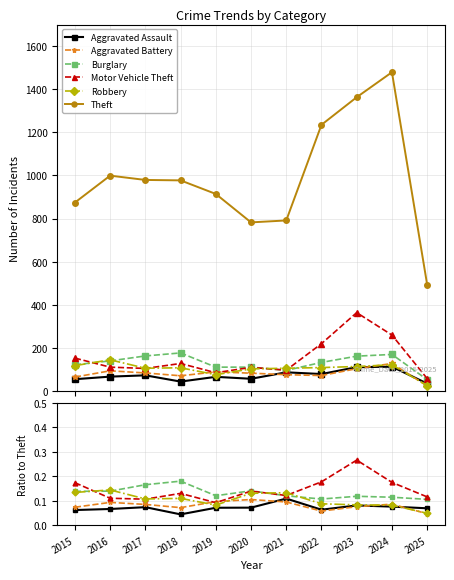

How many interior local valleys does the Burglary series have?

2